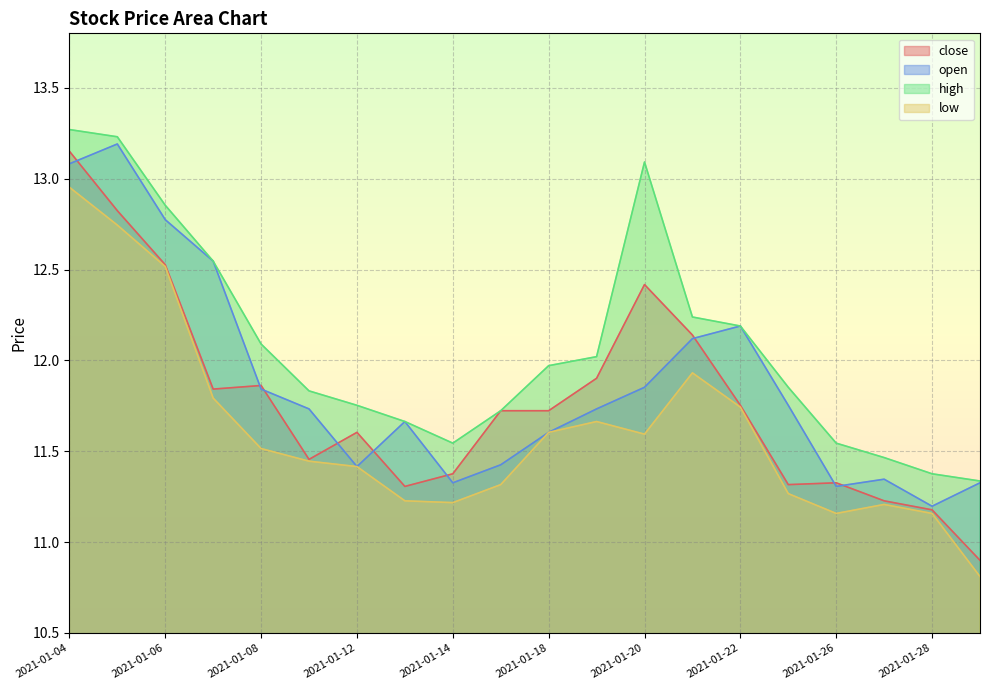

What is the value of the close point at the 11th from the left?

11.7